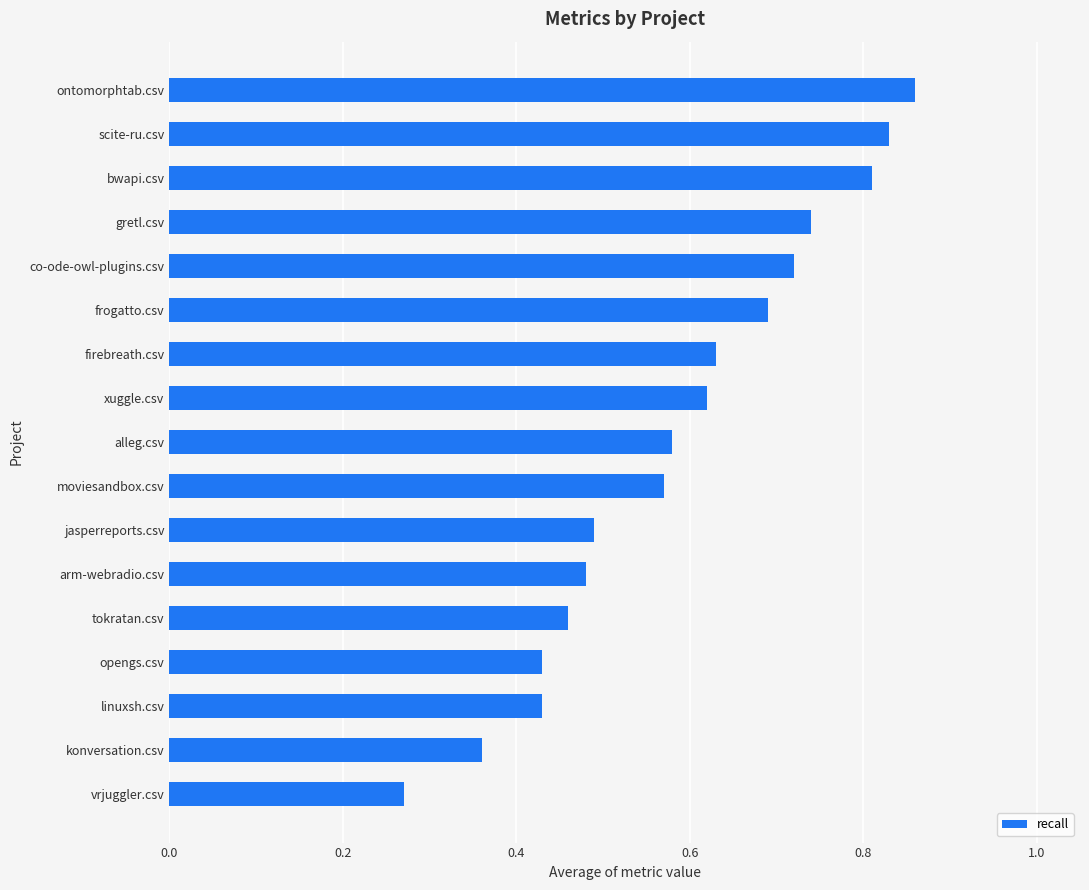

What is the sum of the values at co-ode-owl-plugins.csv and moviesandbox.csv?

1.3